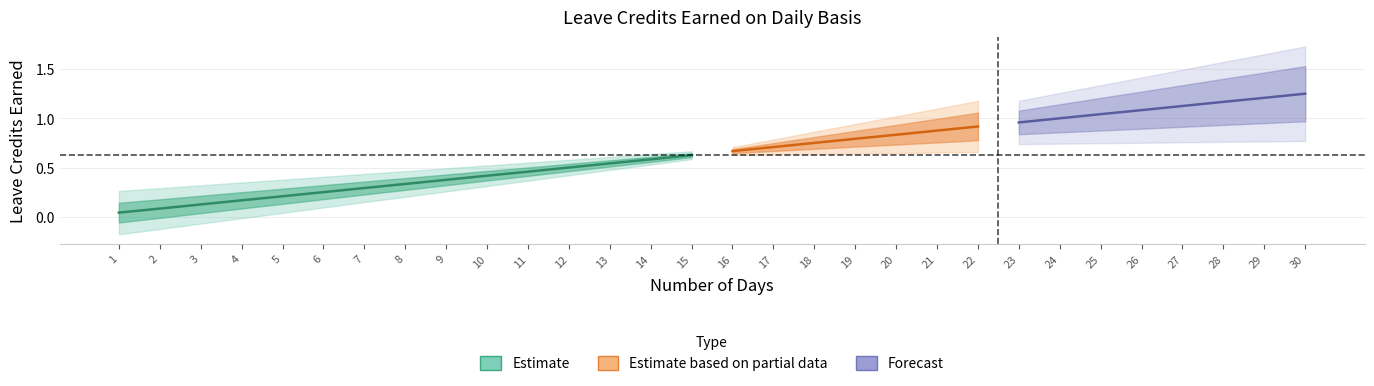

How many lines are shown in the chart?

3